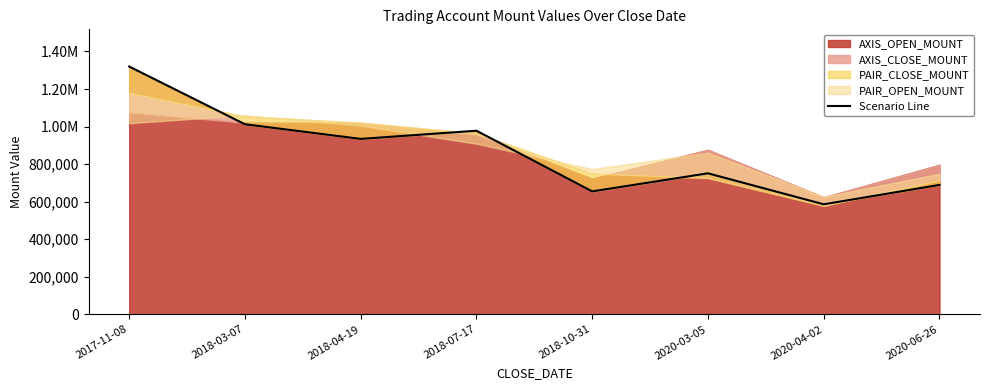

What is the label of the 4th point from the right?

2018-10-31